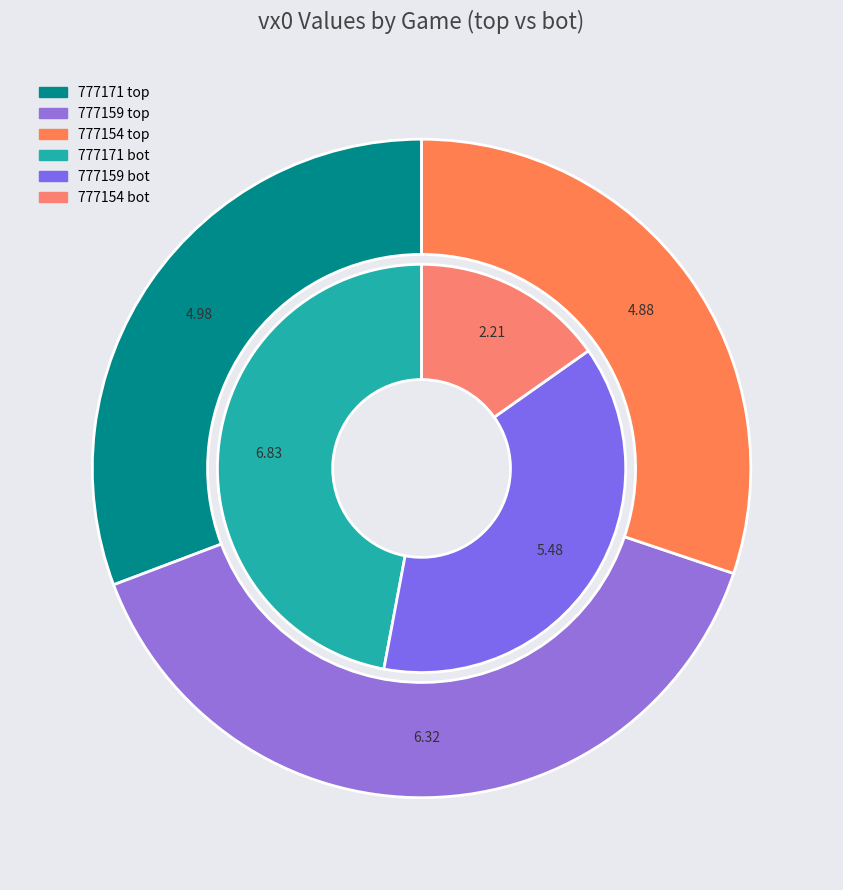

What portion of the pie excludes 777159?

60.9%